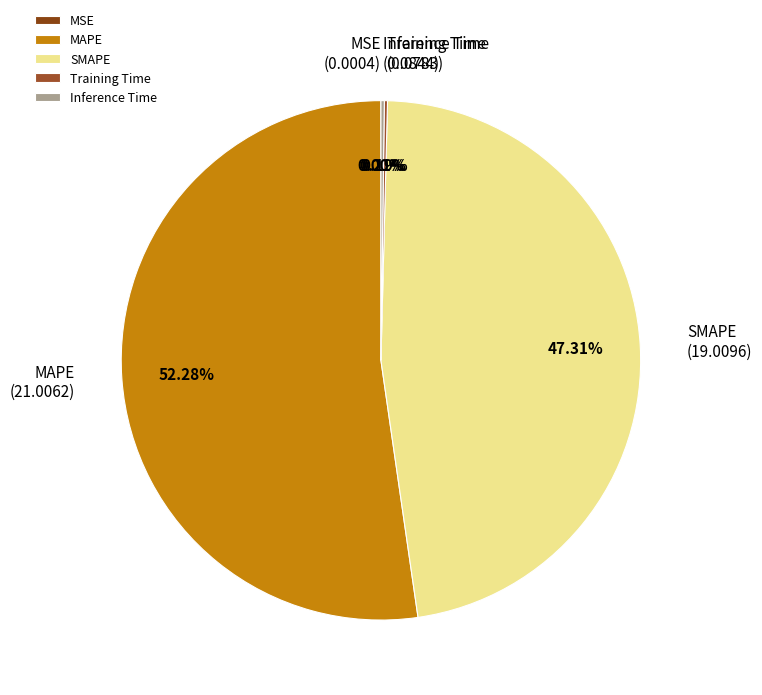

Which category accounts for the majority?

MAPE